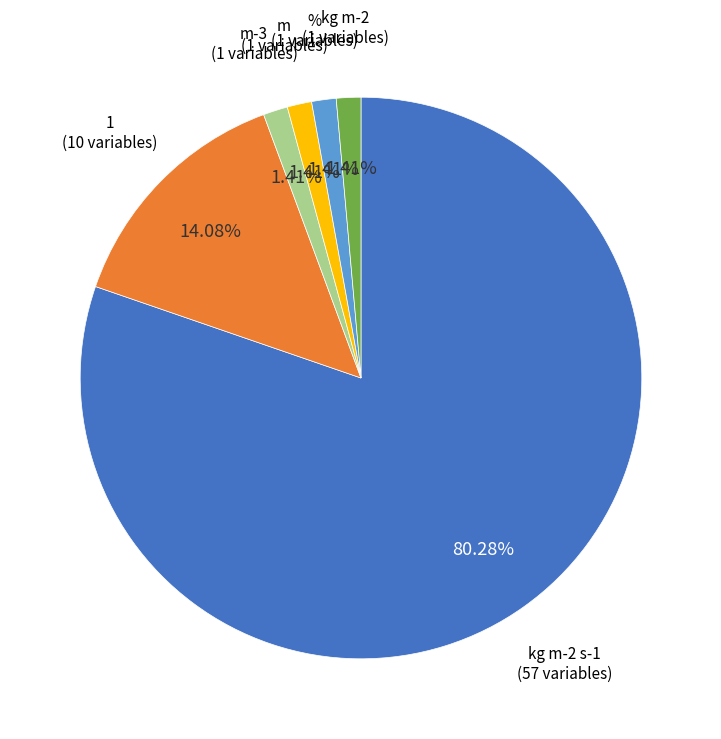

Does any single category account for the majority?

Yes